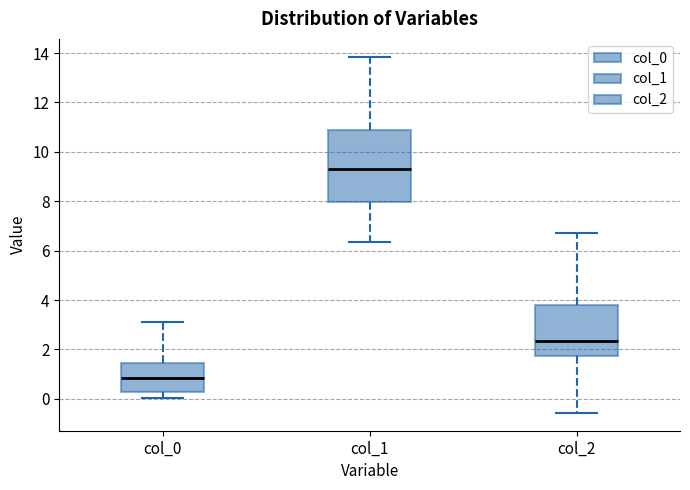

Reading left to right, read every box against the y-axis: the position of its median line, the range the box covers, and the ends of its whiskers. The values are not printed on the chart, so give them approximately, as read against the axis.

col_0: median 0.8, box 0.2 to 1.4, whiskers 0.0 to 3.2
col_1: median 9.2, box 8.0 to 10.8, whiskers 6.4 to 13.8
col_2: median 2.4, box 1.8 to 3.8, whiskers -0.6 to 6.8